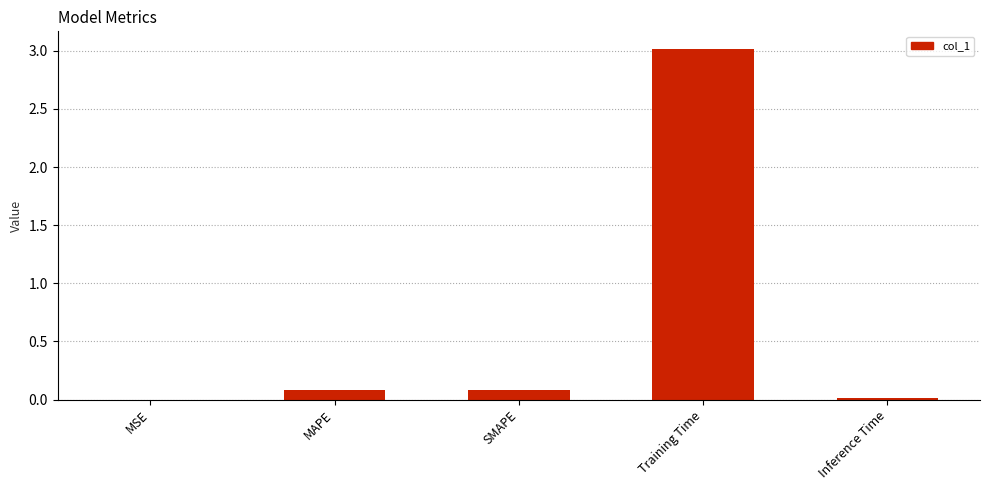

The chart shows a value of 0.0 at MSE. True or false?

True